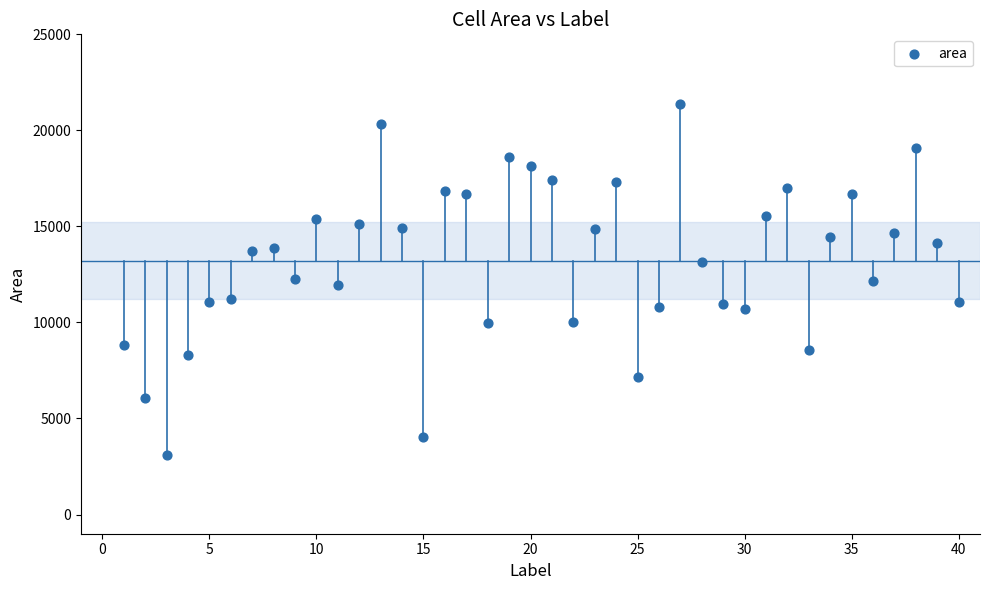

What is the range of Y values (max minus min)?

18252